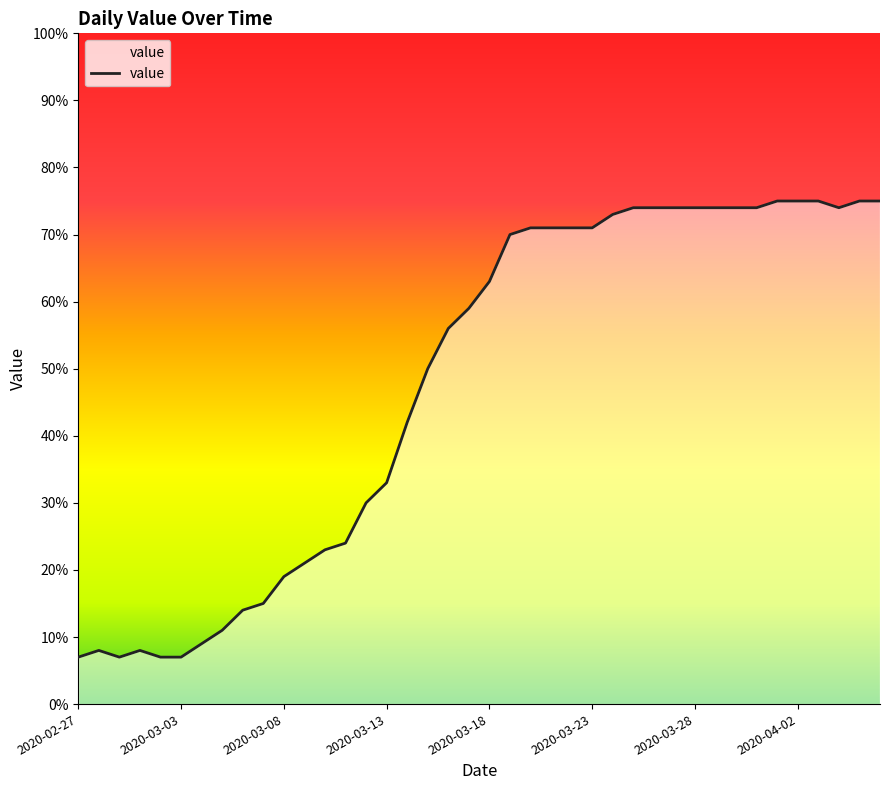

Does the chart display data point markers on the line(s)?

No